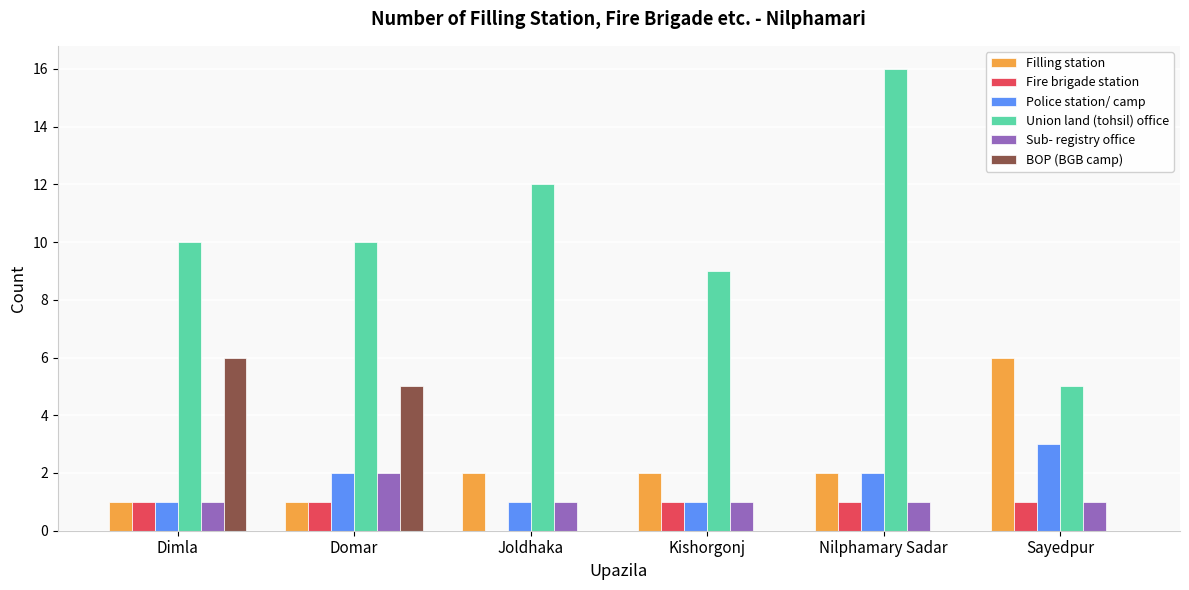

What are all the series names shown in the legend?

Filling station, Fire brigade station, Police station/ camp, Union land (tohsil) office, Sub- registry office, BOP (BGB camp)